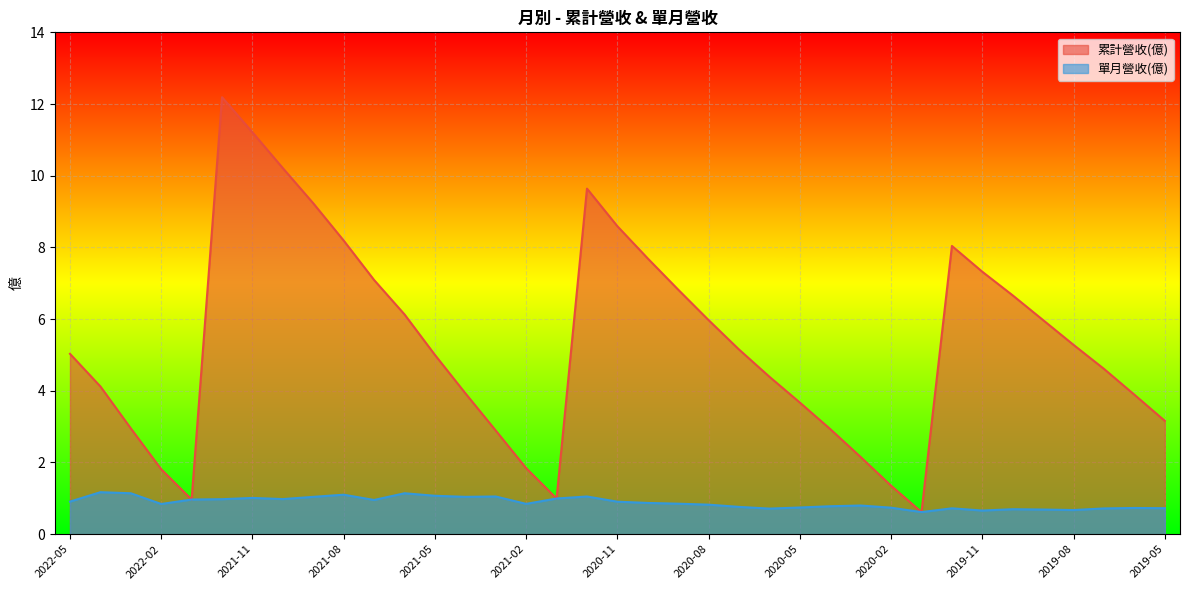

Reading left to right, what are all the values shown in this chart?

col_10: 5.0	4.1	3.0	1.8	1.0	12.2	11.2	10.2	9.2	8.2	7.1	6.1	5.0	3.9	2.9	1.8	1.0	9.6	8.6	7.7	6.8	6.0	5.2	4.4	3.7	2.9	2.1	1.4	0.6	8.0	7.3	6.7	6.0	5.3	4.6	3.9	3.2
营业收入: 0.9	1.2	1.1	0.8	1.0	1.0	1.0	1.0	1.0	1.1	1.0	1.1	1.1	1.0	1.1	0.8	1.0	1.1	0.9	0.9	0.8	0.8	0.8	0.7	0.7	0.8	0.8	0.7	0.6	0.7	0.7	0.7	0.7	0.7	0.7	0.7	0.7